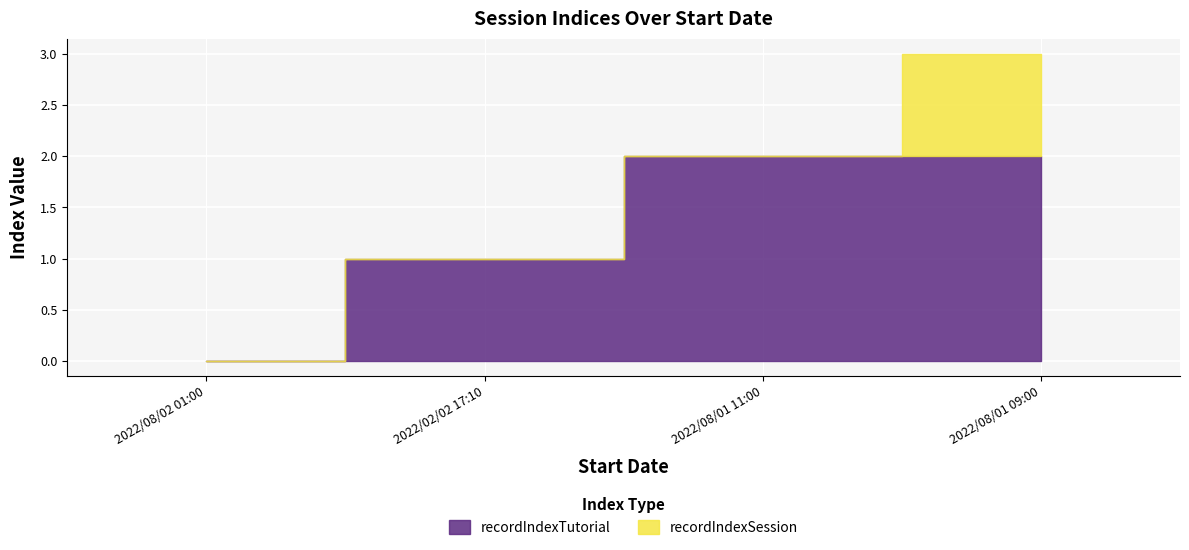

Between 2022/02/02 17:10 and 2022/08/01 09:00, which is larger?

2022/08/01 09:00